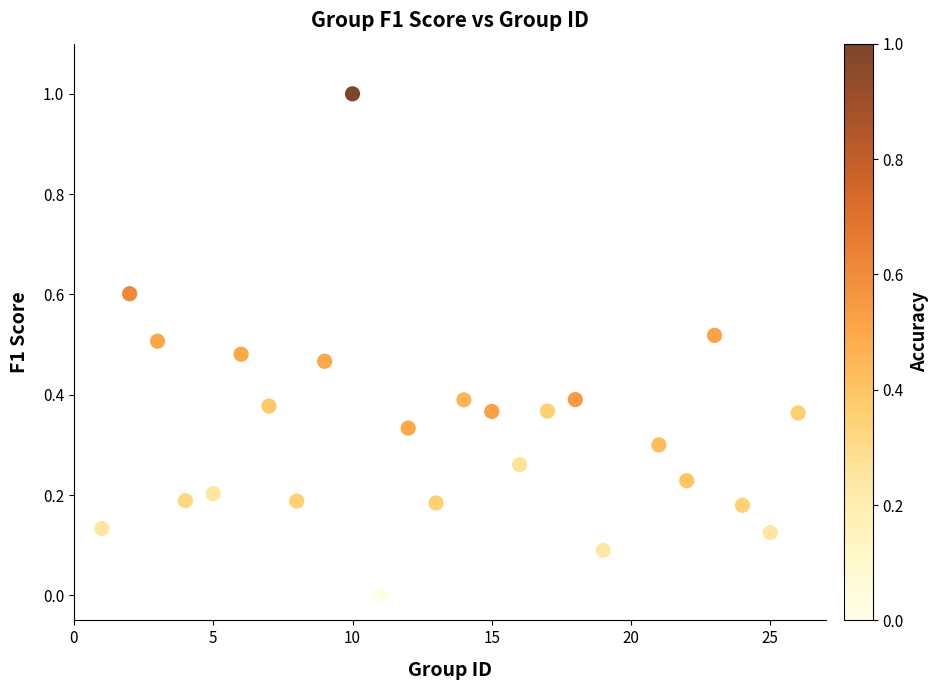

What is the range of X values (max minus min)?

25.0